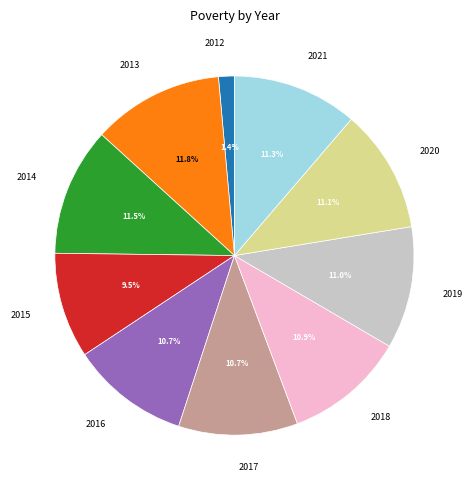

What portion of the pie excludes 2017?

89.3%